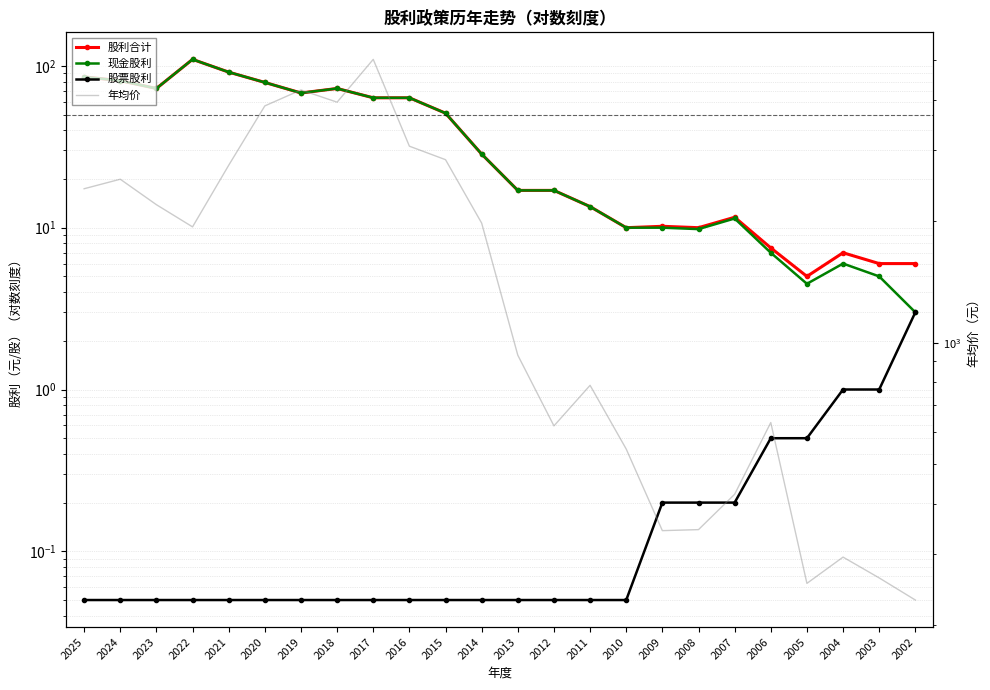

At which label does 股利合计 first exceed 28?

2025